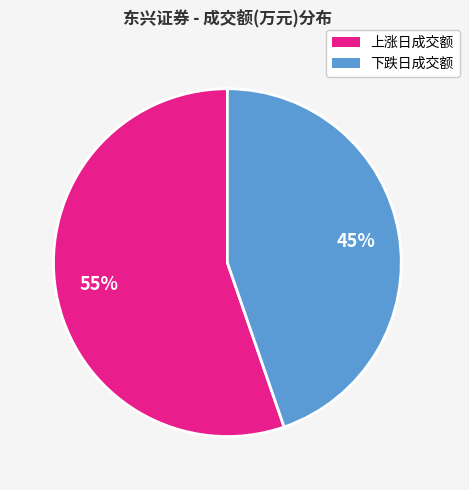

Is there a majority slice in this chart?

Yes